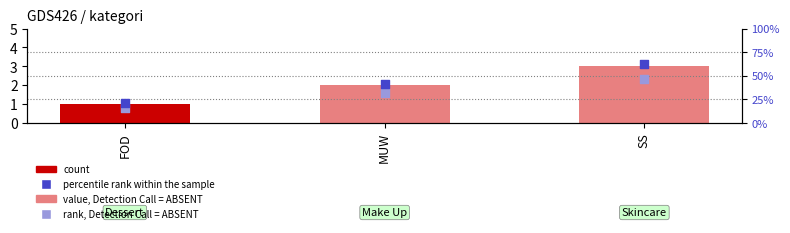

What is the total value across all series at SS?

178.0